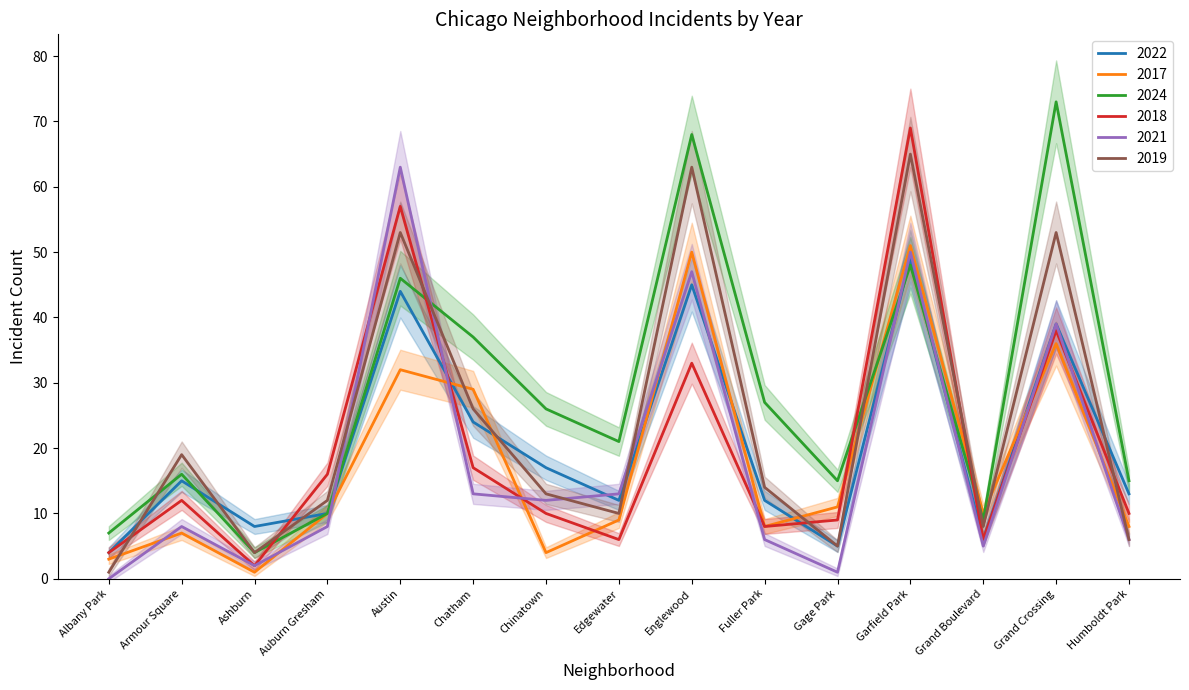

True or false: 2017 and 2019 intersect in this chart.

True